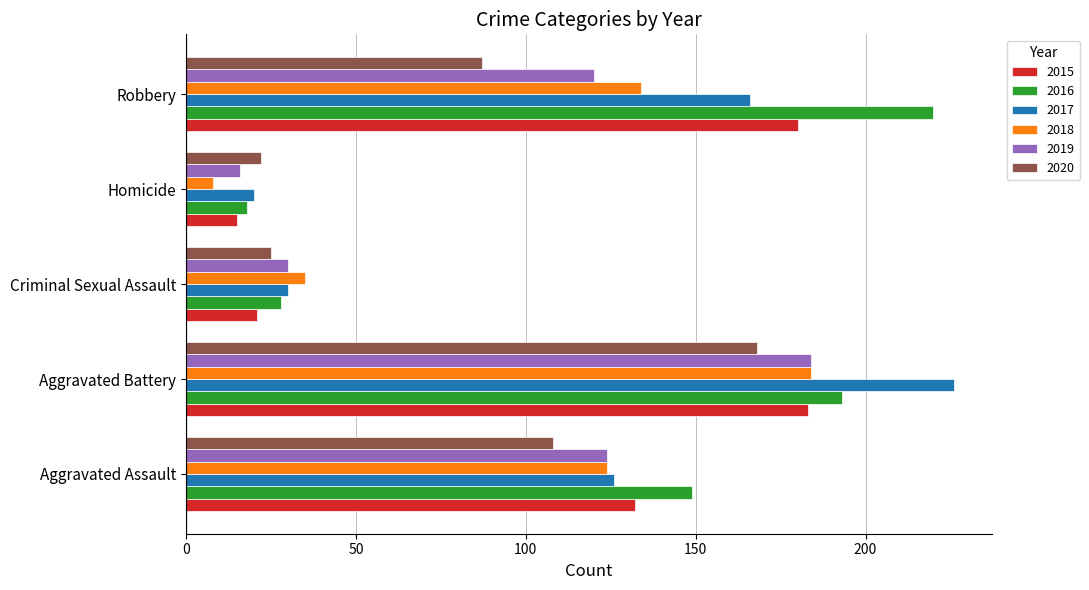

The 2015 series shows 180 at Robbery. True or false?

True